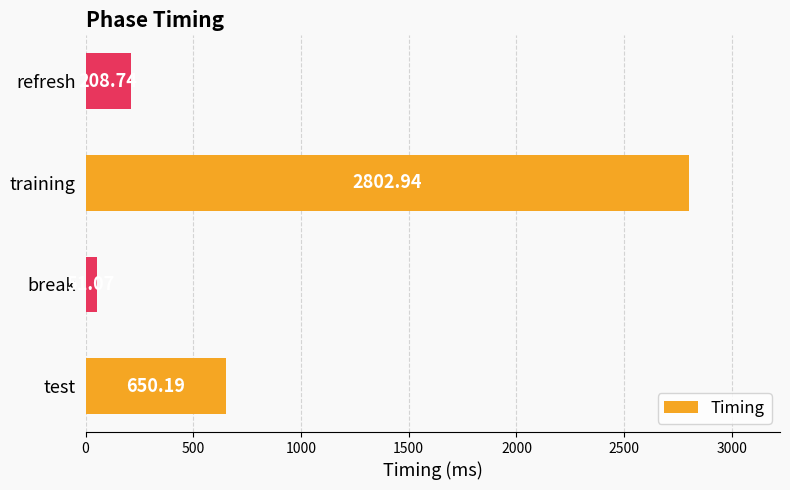

Rank the categories by value from lowest to highest.

break, refresh, test, training